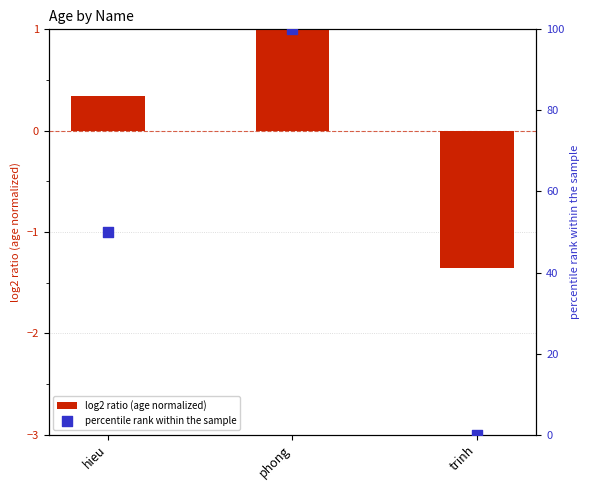

Which series has the largest Y range (max minus min)?

percentile rank within the sample